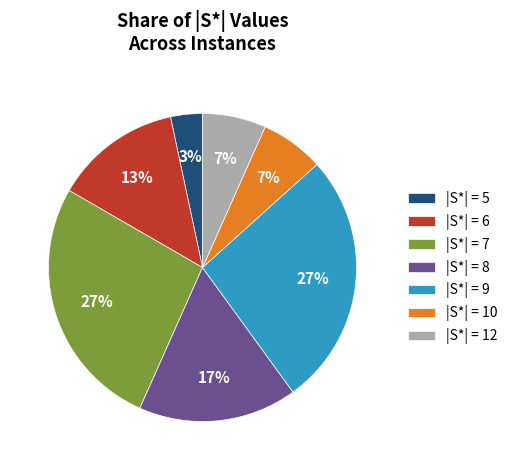

To the nearest percent, what is the combined percentage of |S*| = 12 and |S*| = 5?

10%